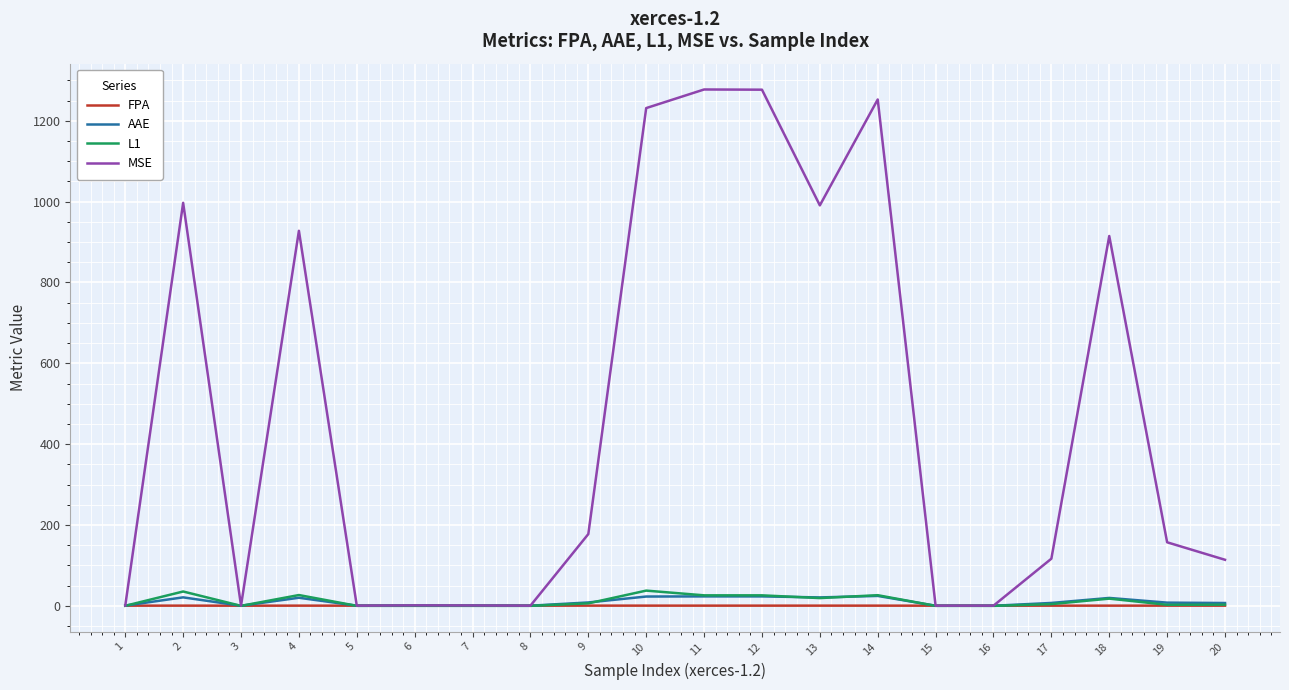

What is the greatest value displayed?

1277.4